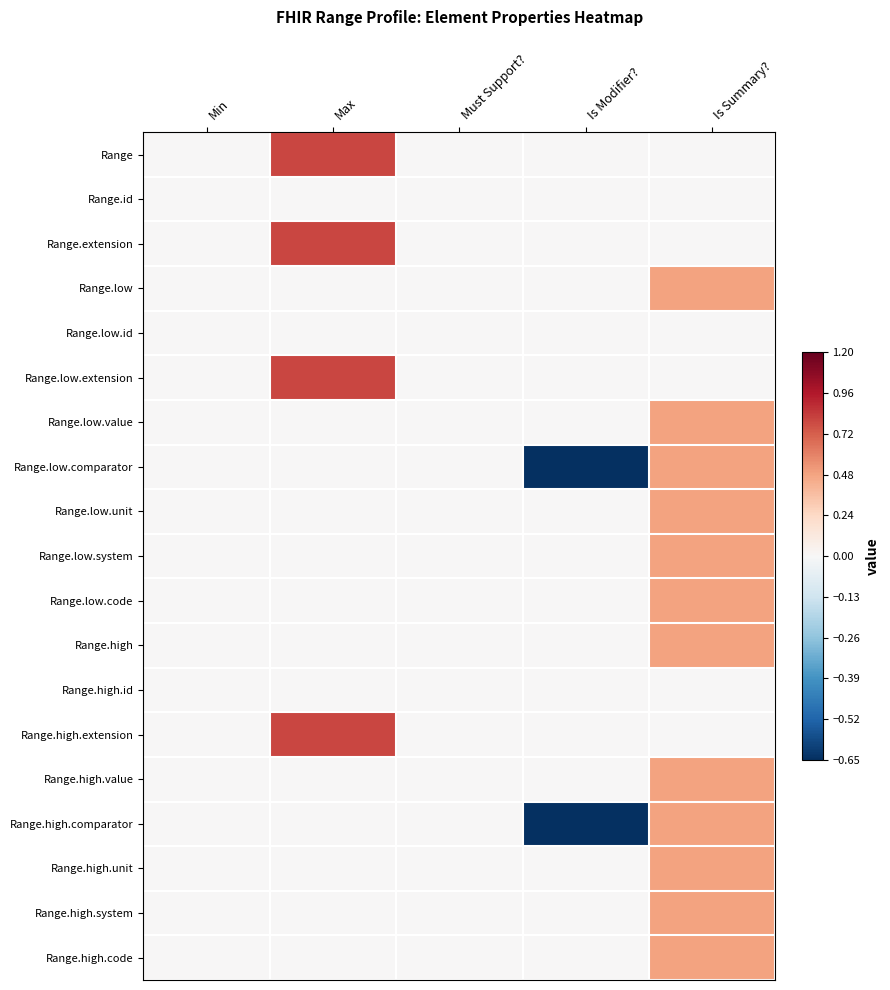

What is the total value across all series at Is Modifier??

-1.3